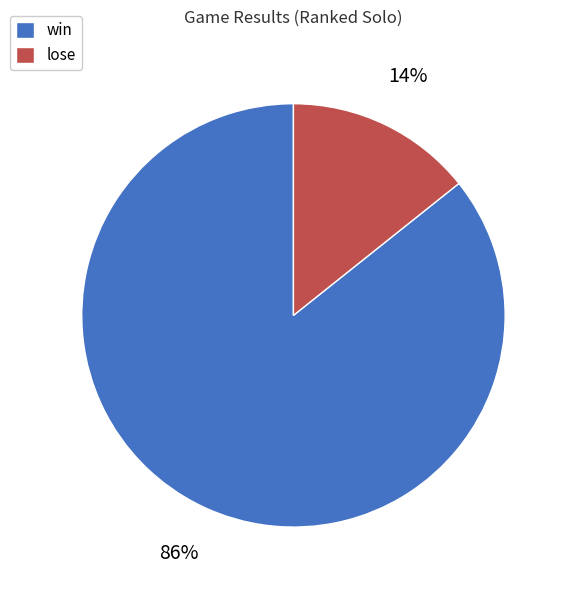

How many slices are in this pie chart?

2